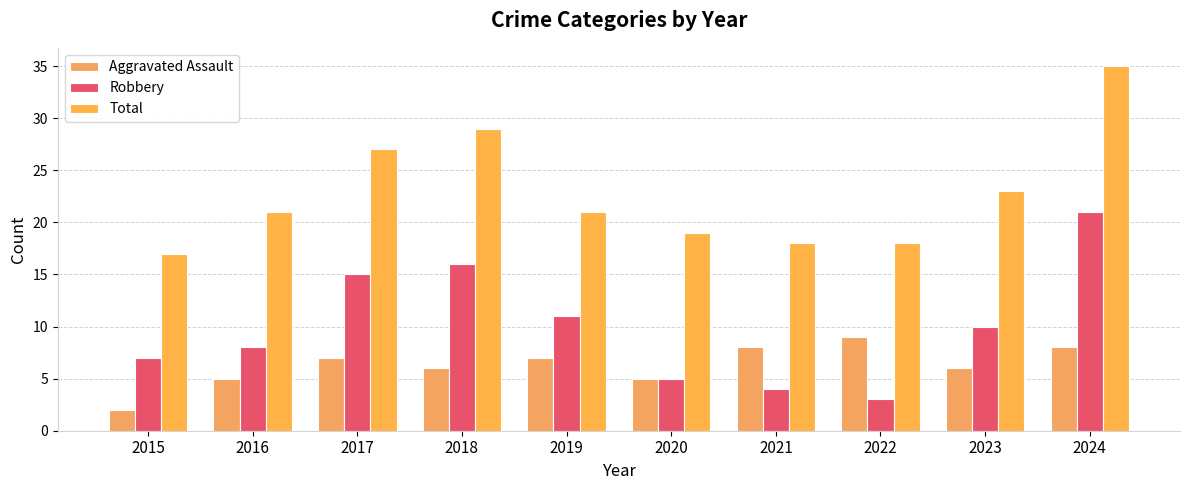

At which label does Robbery first exceed 10?

2017